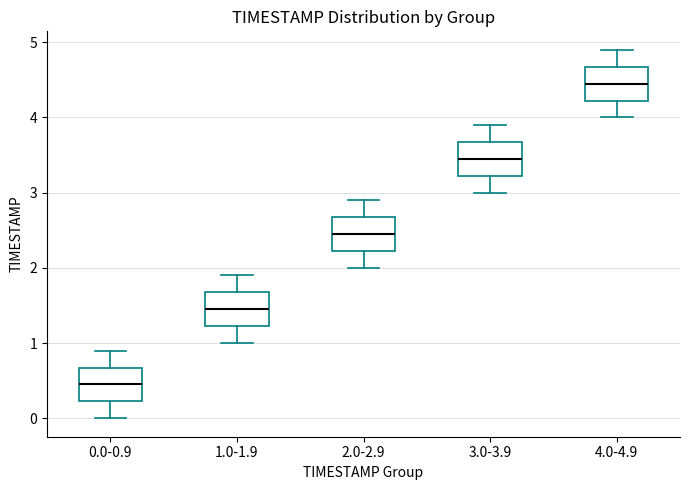

Where does the median line of the box for 4.0-4.9 sit on the y-axis? The values are not printed on the chart, so give them approximately, as read against the axis.

4.5